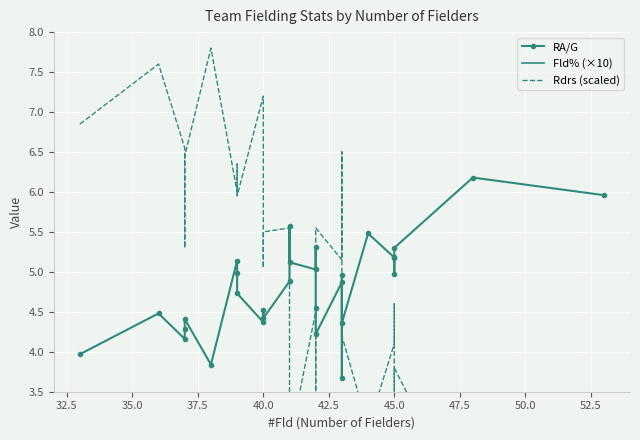

How many series are shown in this chart?

3